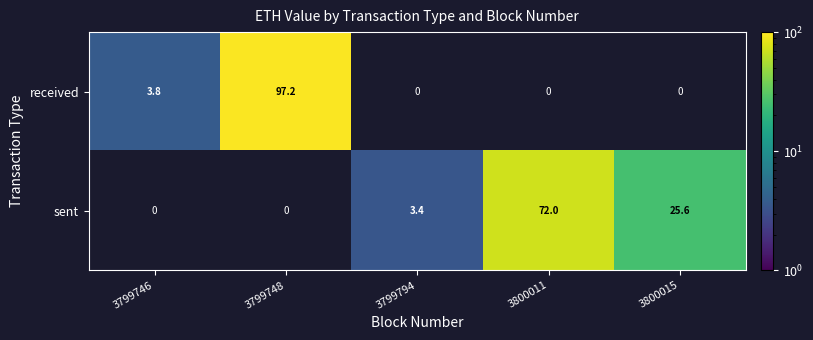

What is the maximum value shown in the chart?

97.2